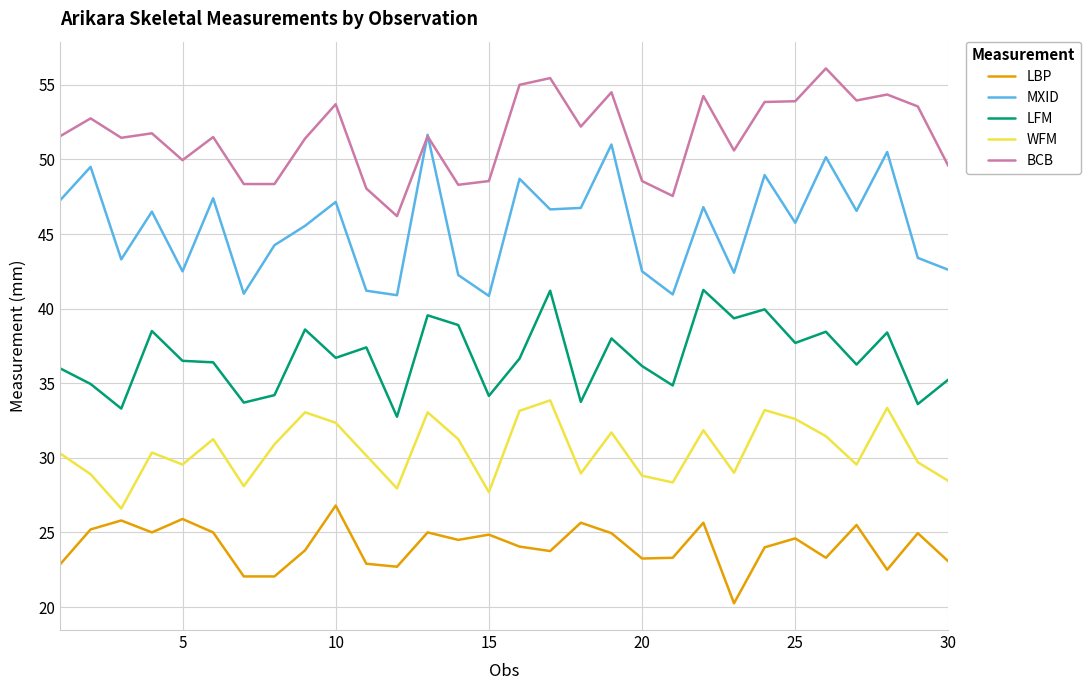

Which series has the largest total across all categories?

BCB